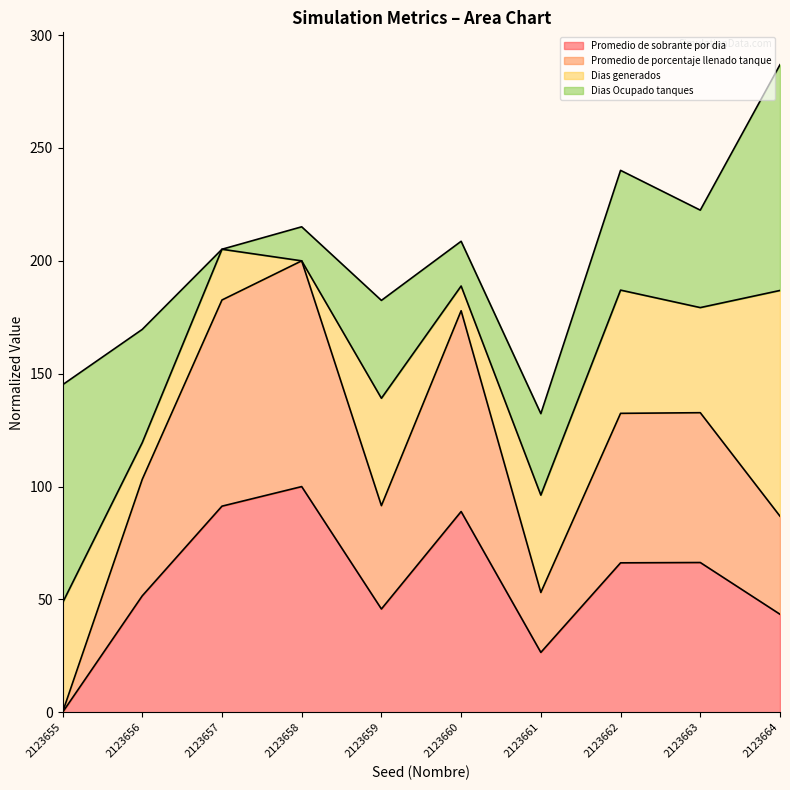

Does the chart have visible grid lines?

No